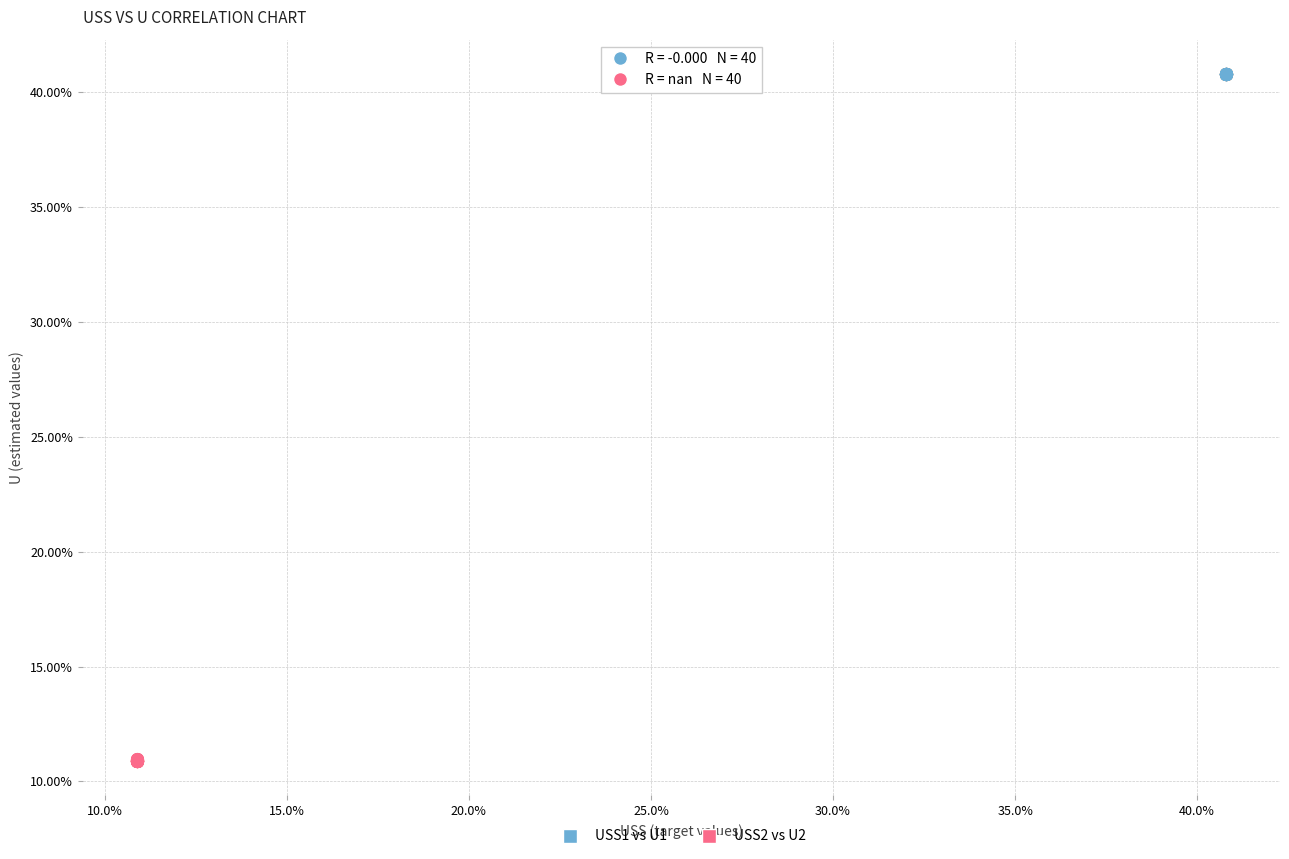

Which series reaches the maximum Y coordinate?

USS1 vs U1